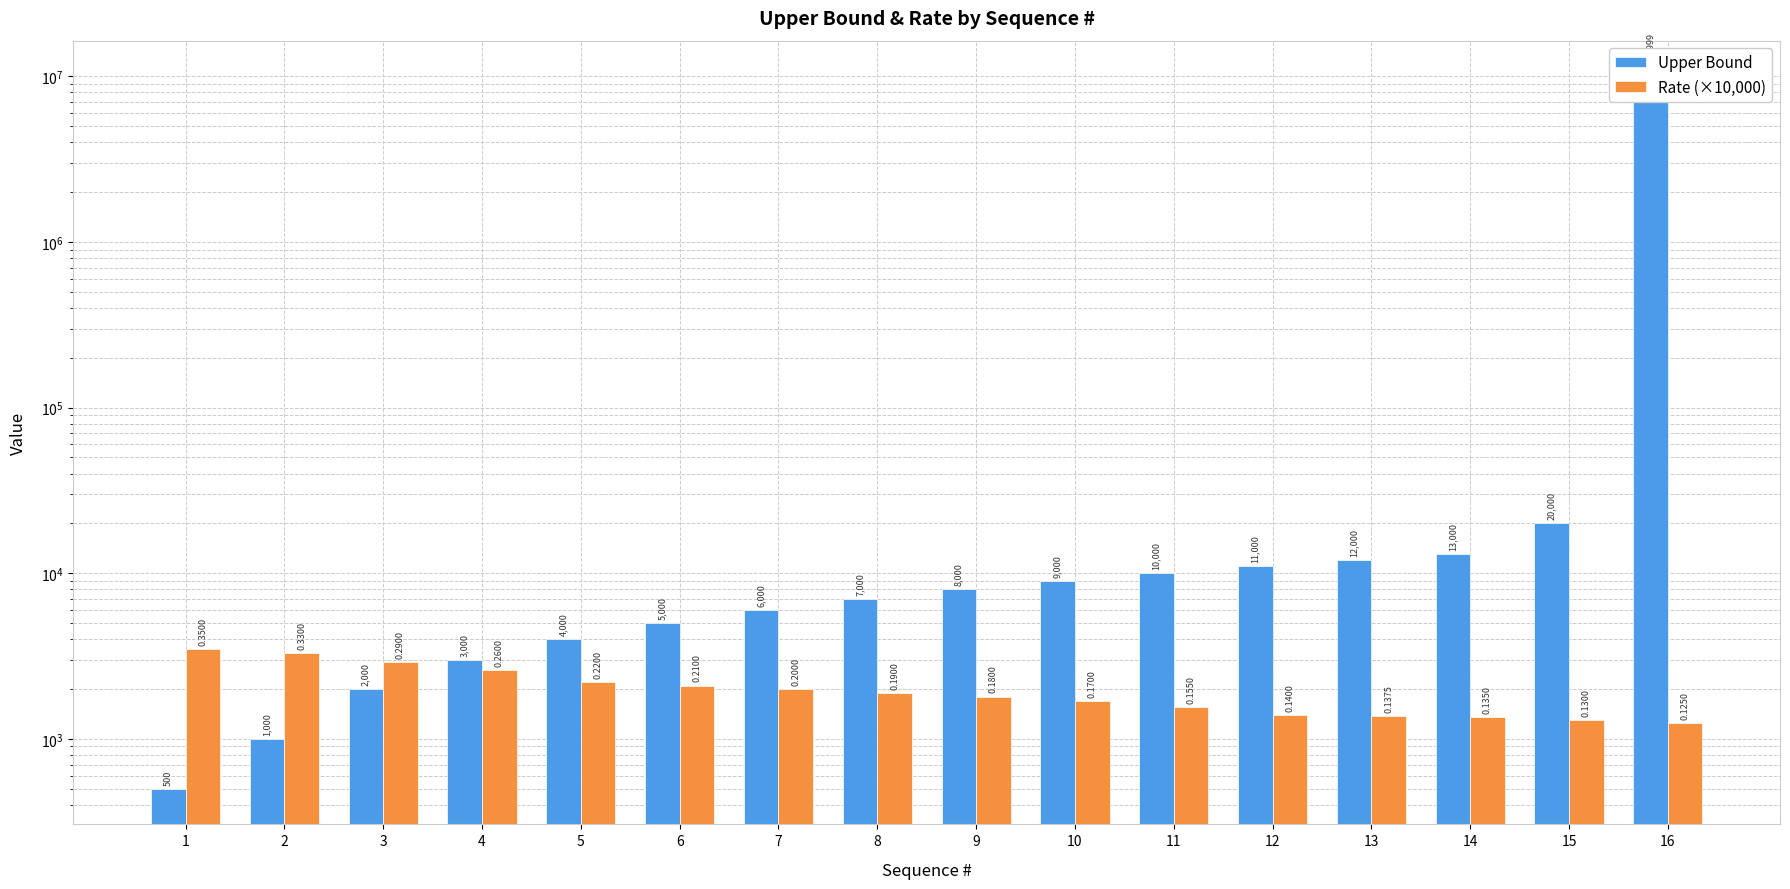

How many values in the Rate (×10,000) series are below 1900?

8